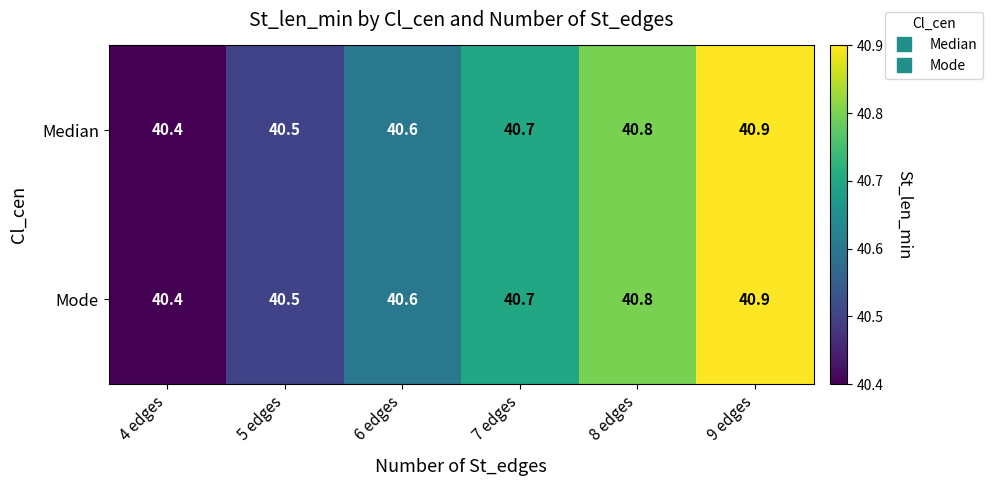

Reading left to right, list all the values displayed in this chart.

Median: 4 edges=40.4	5 edges=40.5	6 edges=40.6	7 edges=40.7	8 edges=40.8	9 edges=40.9
Mode: 4 edges=40.4	5 edges=40.5	6 edges=40.6	7 edges=40.7	8 edges=40.8	9 edges=40.9